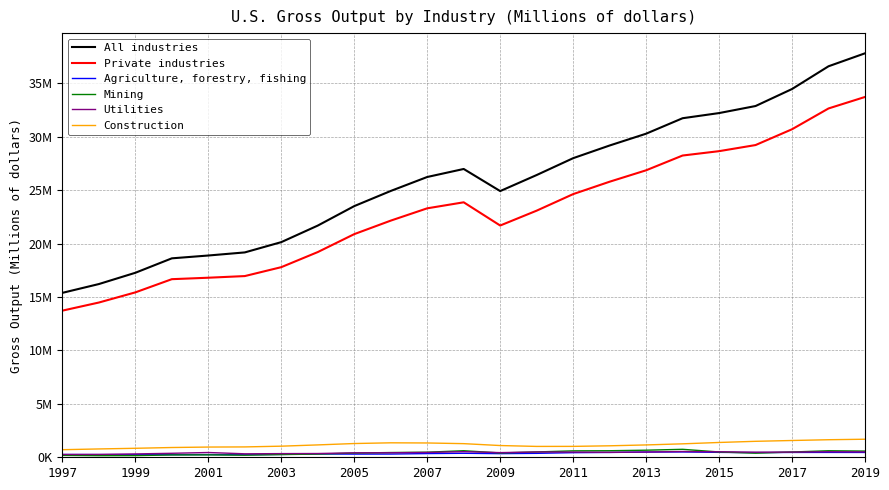

What are all the series names shown in the legend?

All industries, Private industries, Agriculture, forestry, fishing, Mining, Utilities, Construction